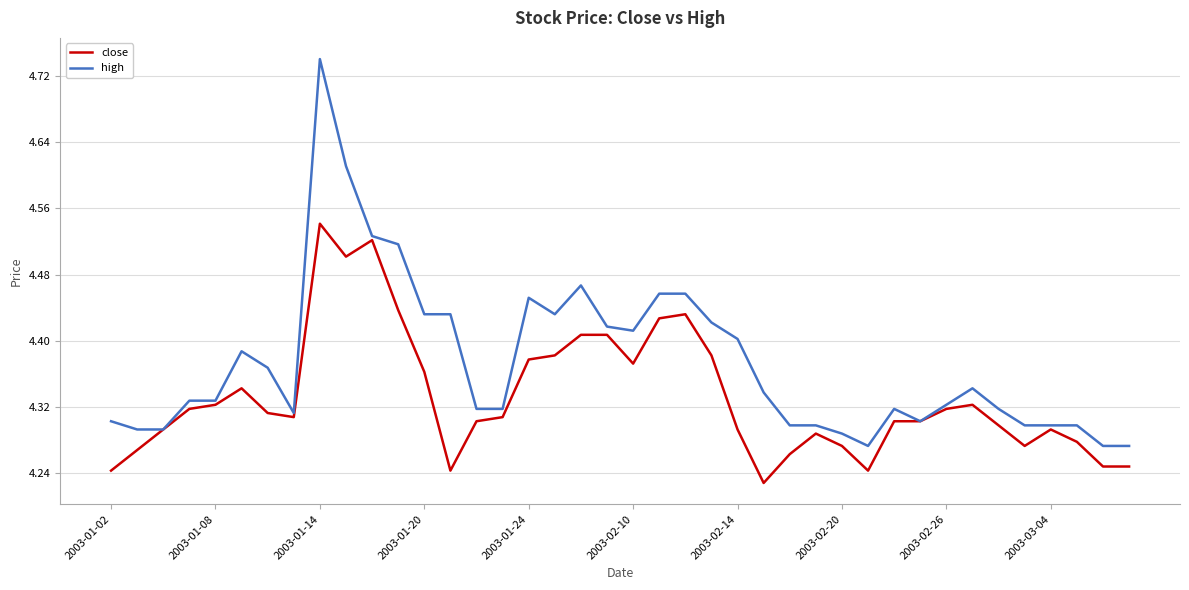

Rank the series by their maximum value, from lowest to highest.

close, high